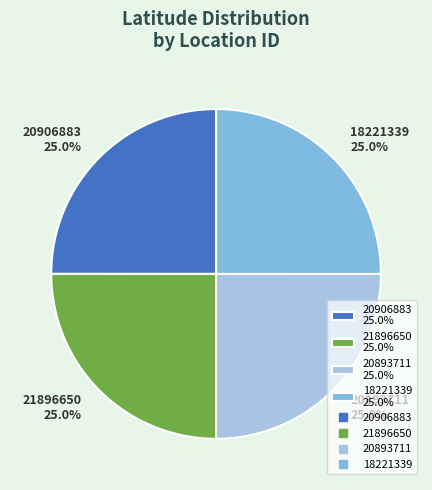

What is the total percentage of 21896650 25.0% and 20906883 25.0%?

50.0%